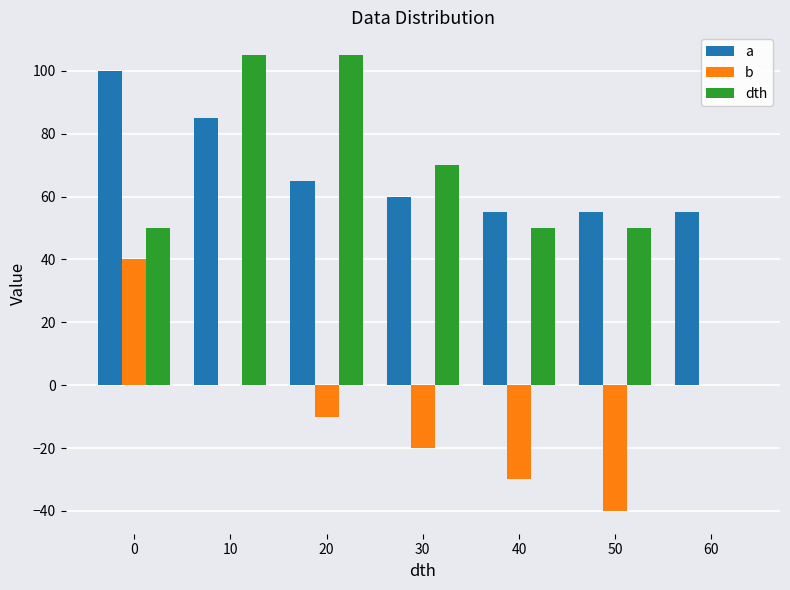

Is it true that a equals 55 at 60?

True